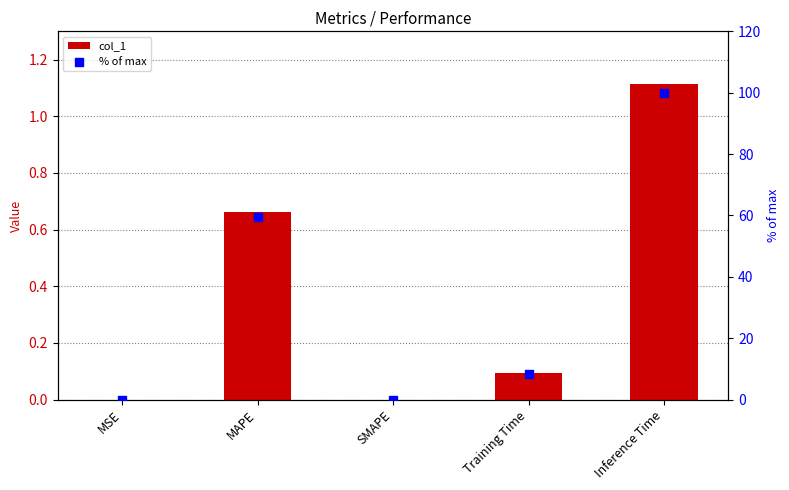

What is the total value across all series at Inference Time?

101.1